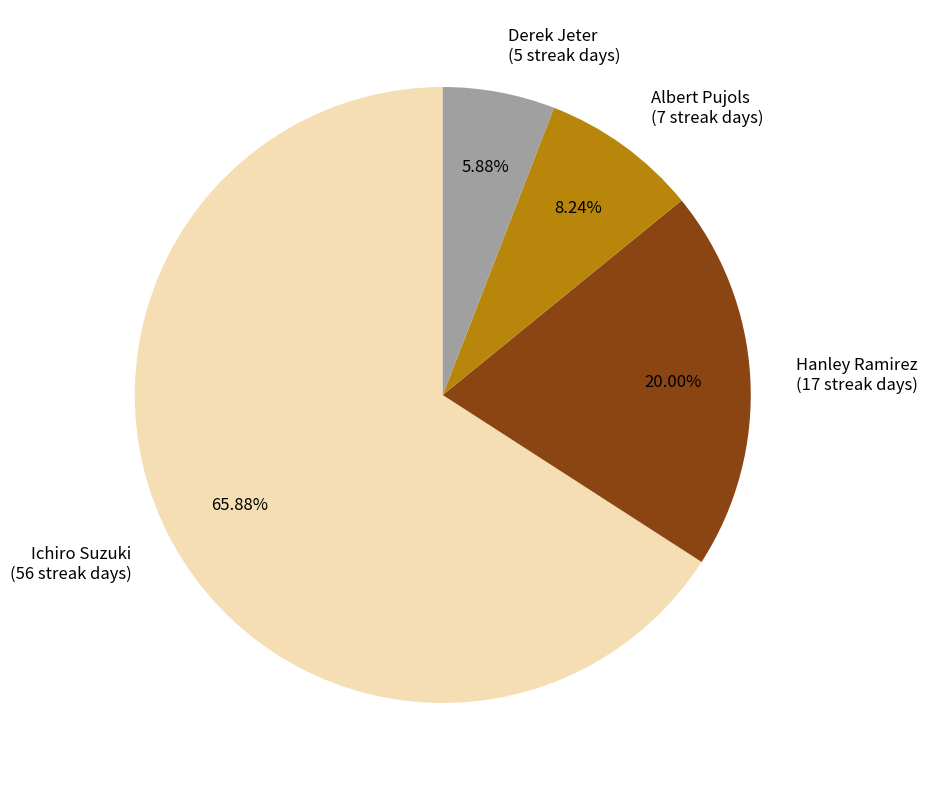

To the nearest percent, what is the combined percentage of Ichiro Suzuki and Derek Jeter?

72%